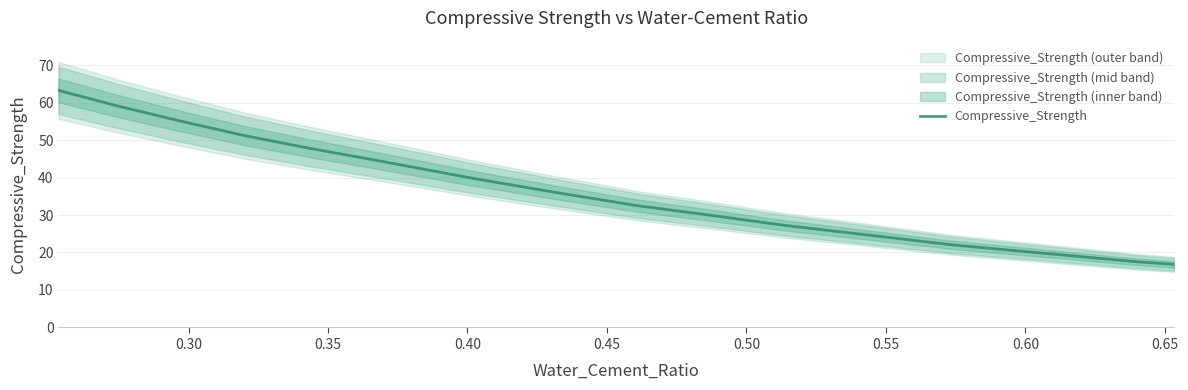

What is the minimum value for Compressive_Strength?

16.8